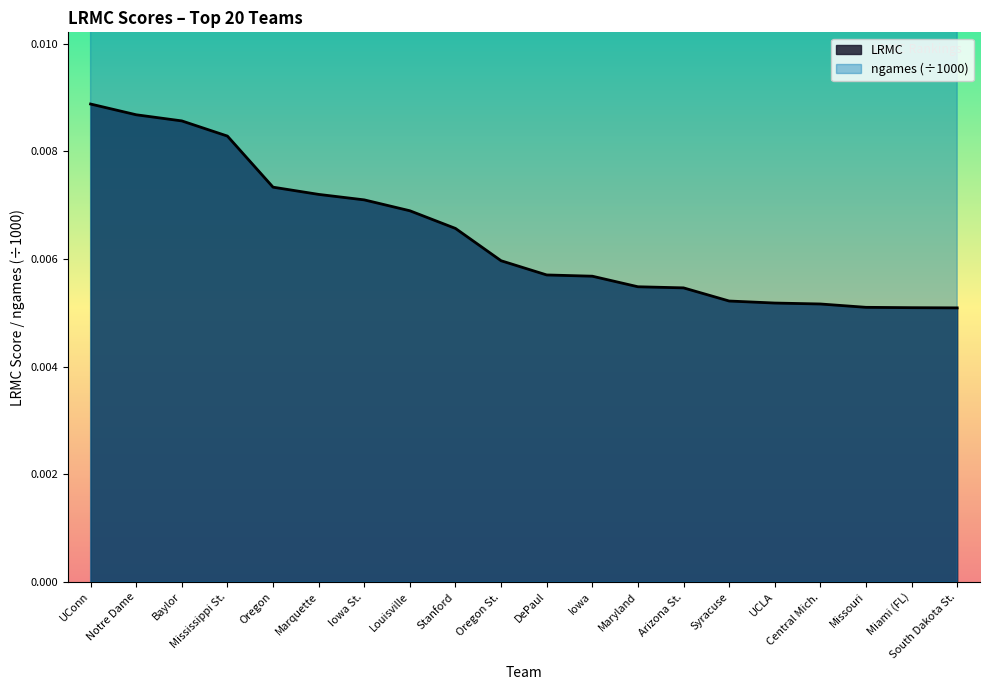

True or false: LRMC and ngames intersect in this chart.

False